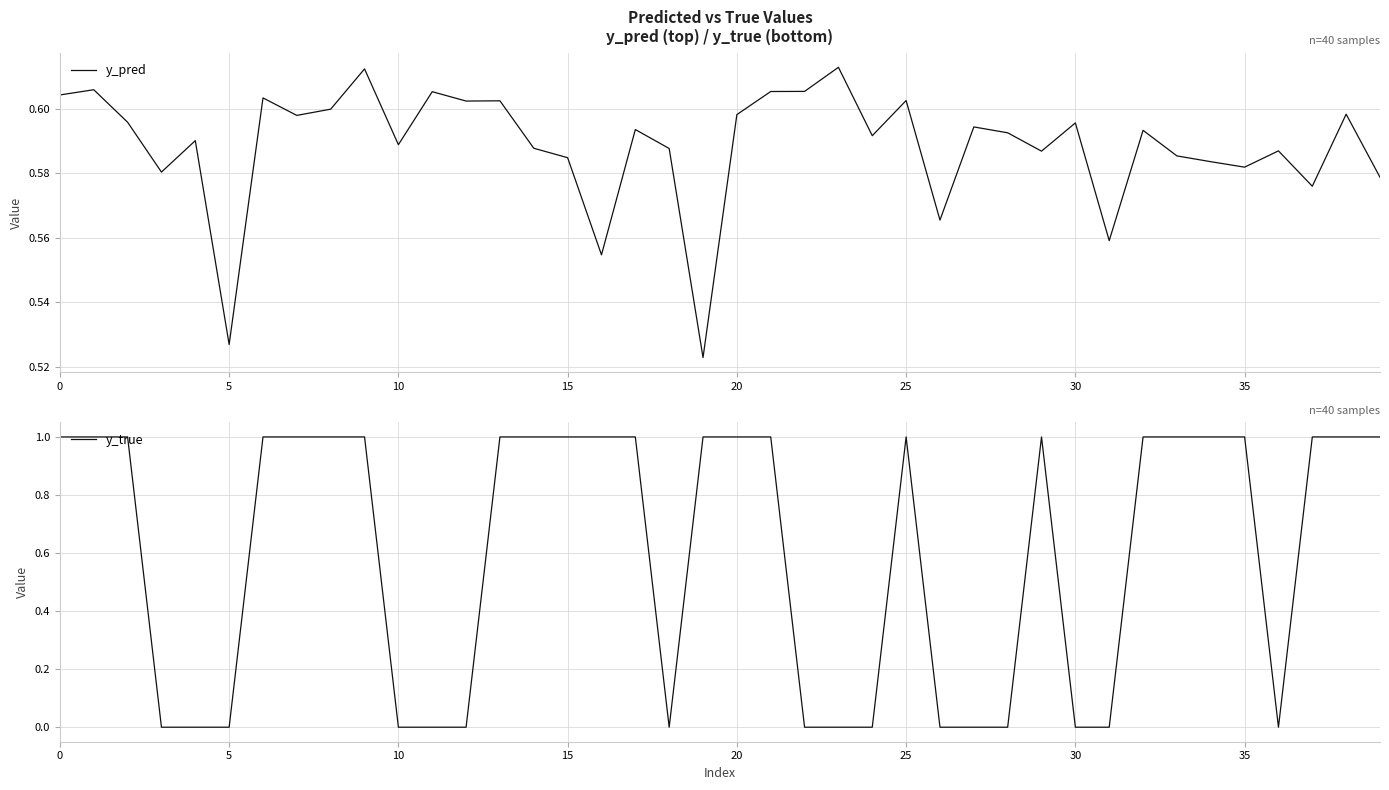

Does the chart display data point markers on the line(s)?

No